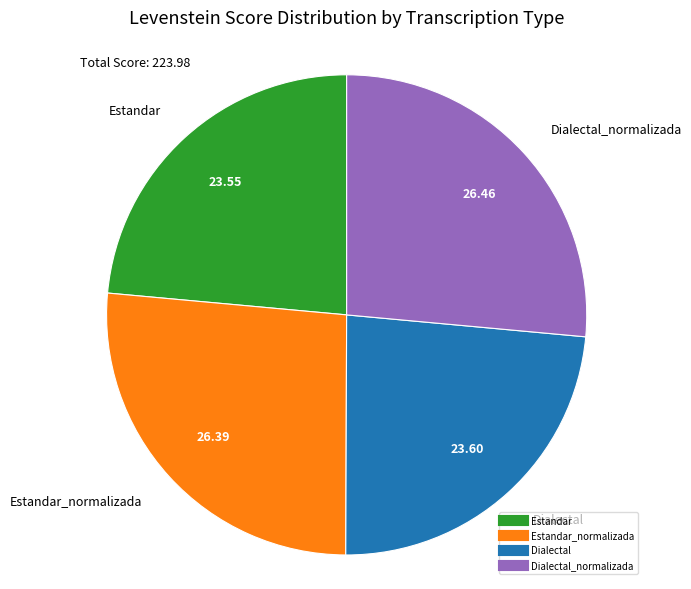

Does any single category account for the majority?

No